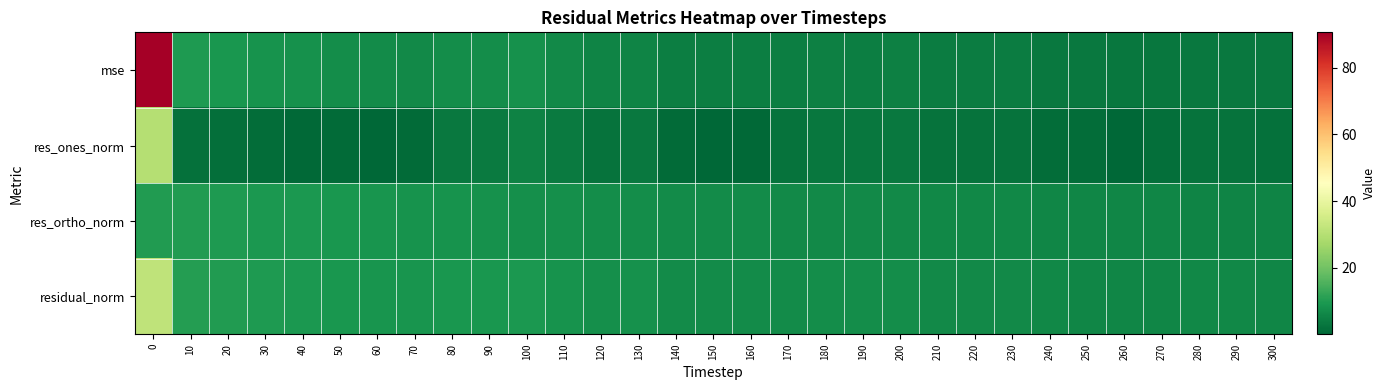

Between 120 and 190, which series saw the biggest shift?

res_ortho_norm